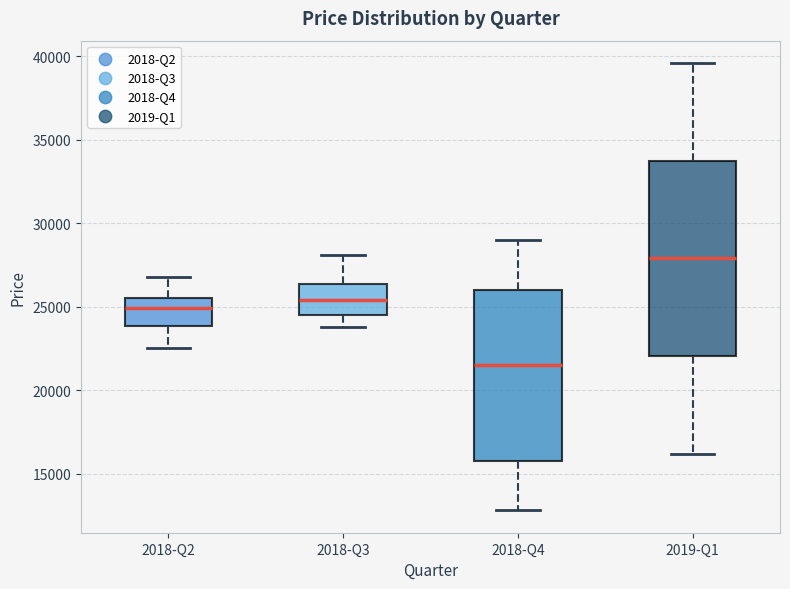

Reading left to right, read every box against the y-axis: the position of its median line, the range the box covers, and the ends of its whiskers. The values are not printed on the chart, so give them approximately, as read against the axis.

2018-Q2: median 25000, box 24000 to 25500, whiskers 22500 to 27000
2018-Q3: median 25500, box 24500 to 26500, whiskers 24000 to 28000
2018-Q4: median 21500, box 16000 to 26000, whiskers 13000 to 29000
2019-Q1: median 28000, box 22000 to 34000, whiskers 16000 to 39500